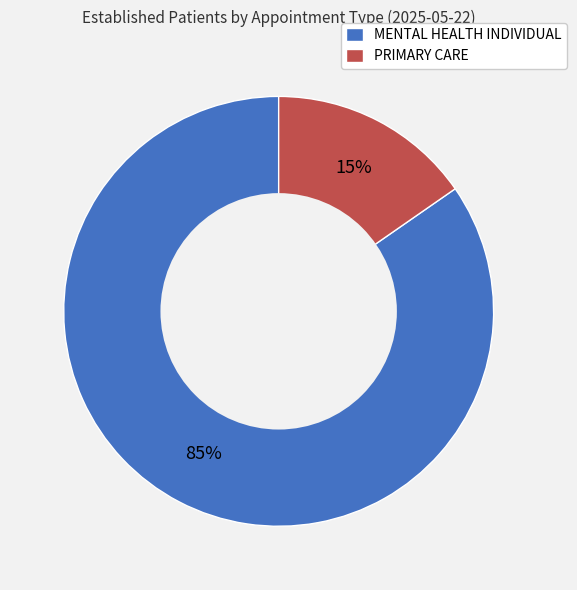

To the nearest percent, what is the average slice percentage?

50%